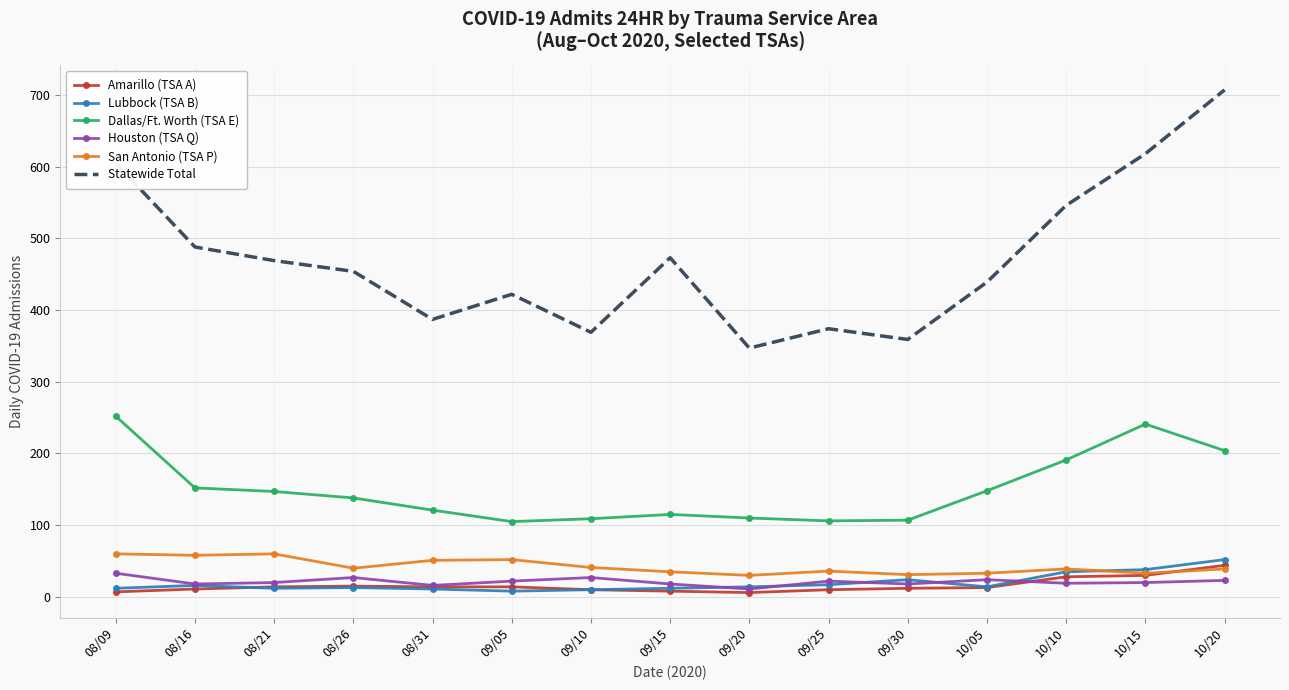

True or false: Dallas/Ft. Worth (TSA E) and Lubbock (TSA B) intersect in this chart.

False